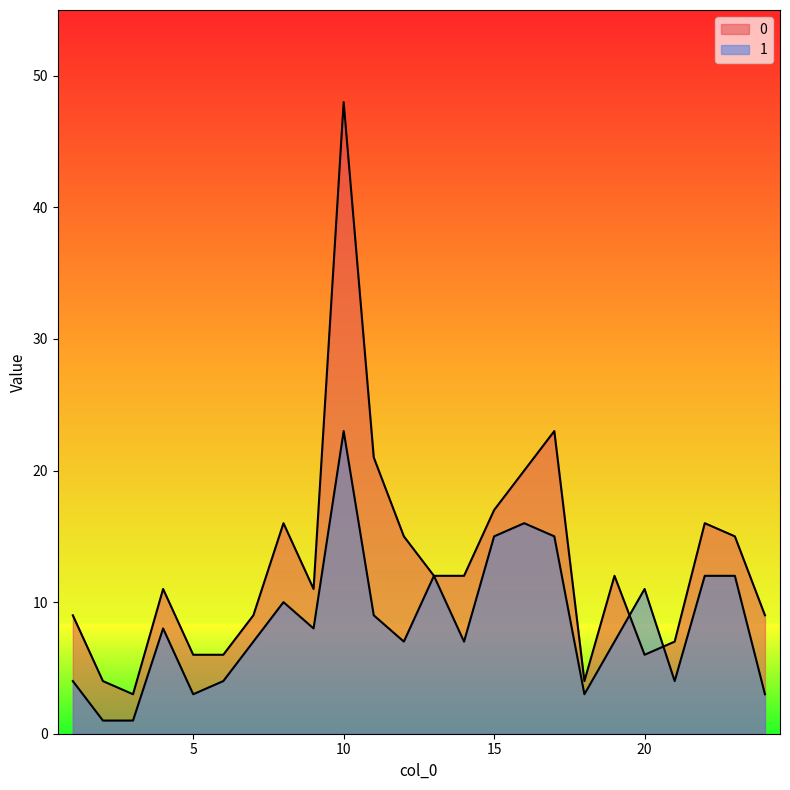

List the series in order of their peak value, highest first.

0, 1